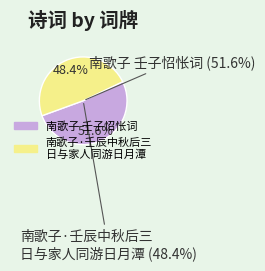

What percentage is NOT represented by 南歌子·壬辰中秋后三日与家人同游日月潭，宿台电宾馆?

51.6%